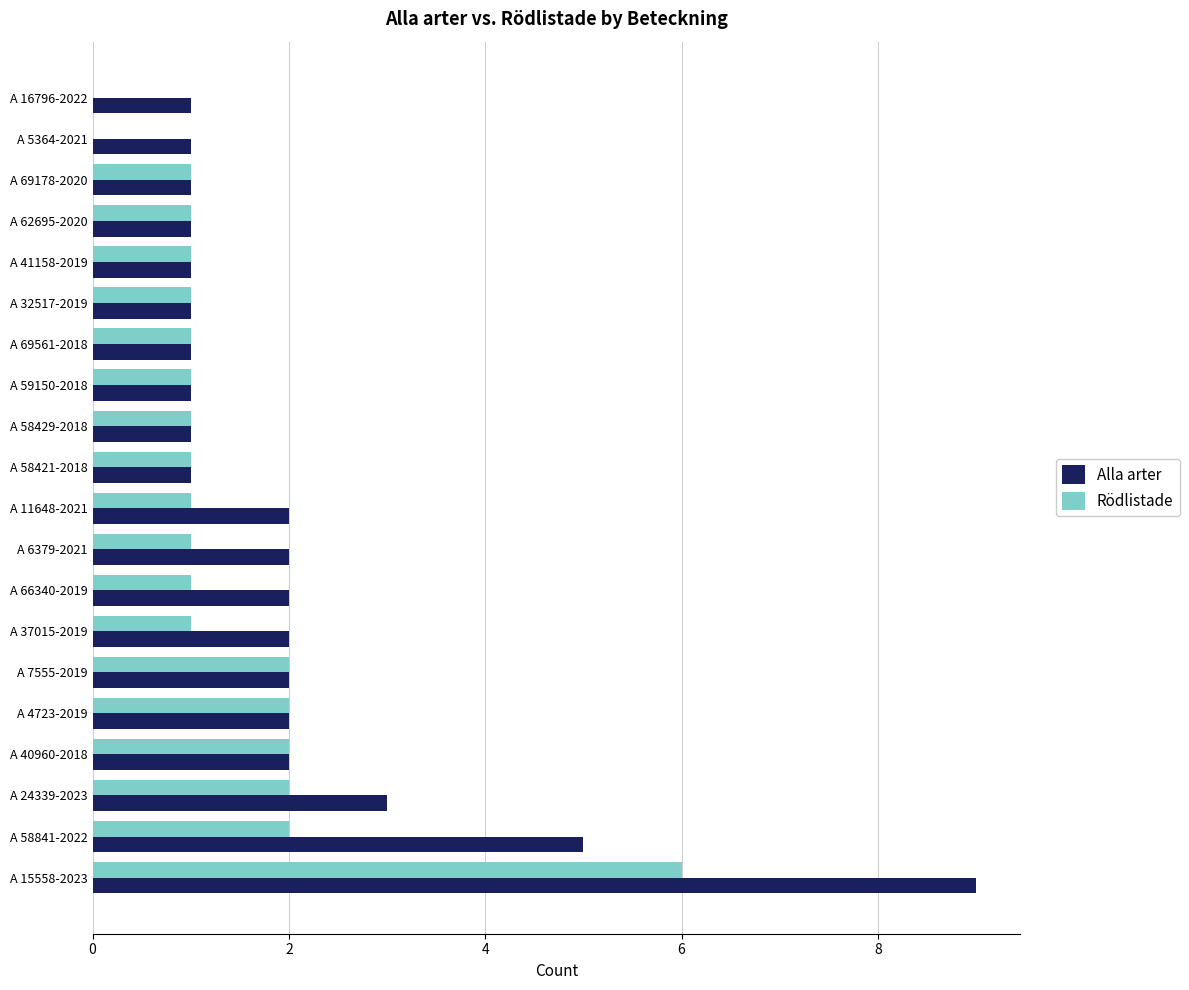

The value of Alla arter at A 66340-2019 is 2. True or false?

True